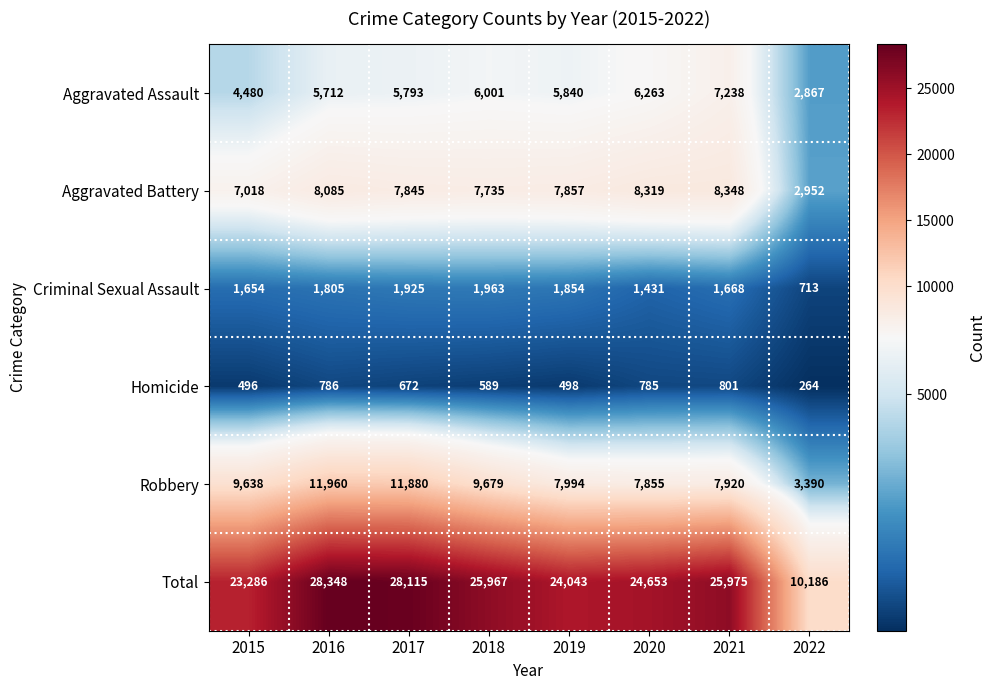

How many data points does each series have?

8